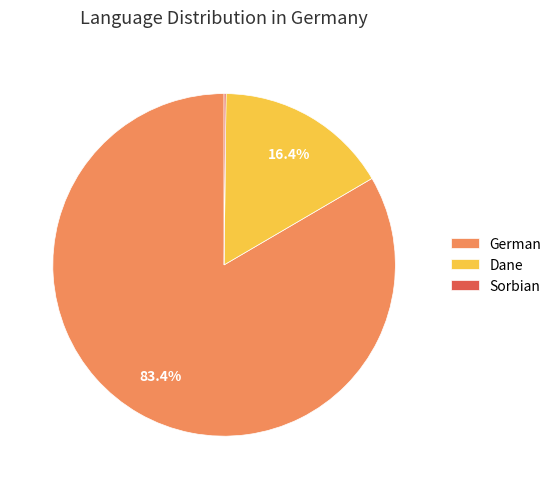

Which category has the biggest portion of the pie?

German